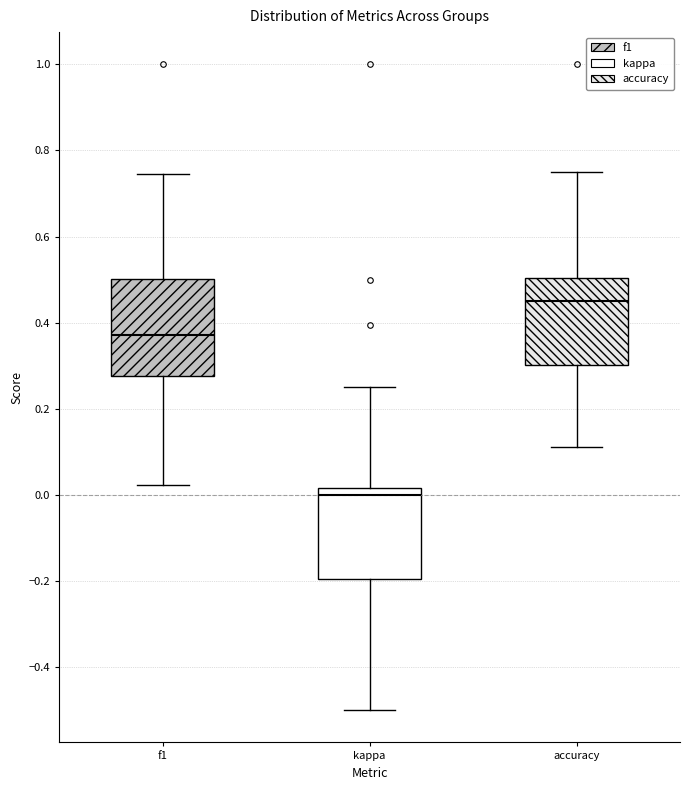

Reading left to right, read every box against the y-axis: the position of its median line, the range the box covers, and the ends of its whiskers. The values are not printed on the chart, so give them approximately, as read against the axis.

f1: median 0.38, box 0.28 to 0.50, whiskers 0.02 to 0.74
kappa: median 0.00, box -0.20 to 0.02, whiskers -0.50 to 0.26
accuracy: median 0.44, box 0.30 to 0.50, whiskers 0.12 to 0.76